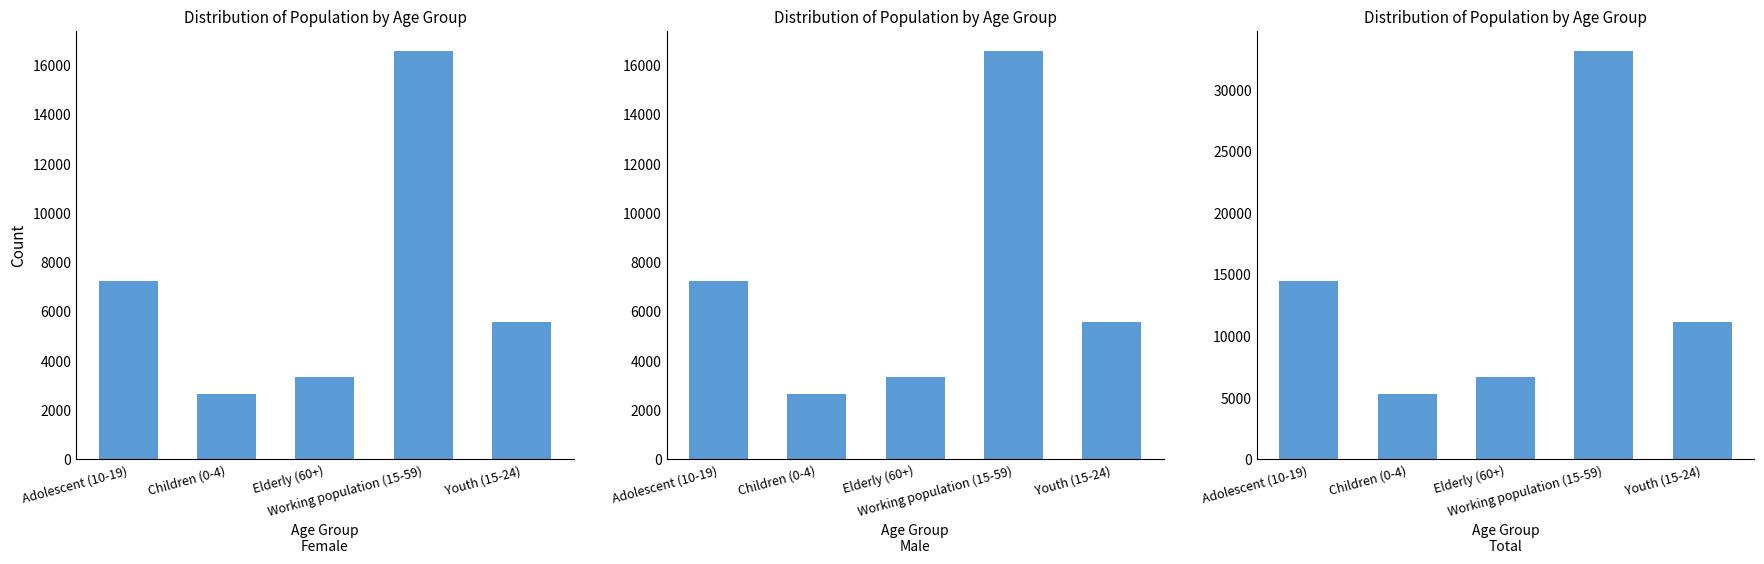

Which series has the largest range (max minus min)?

Total